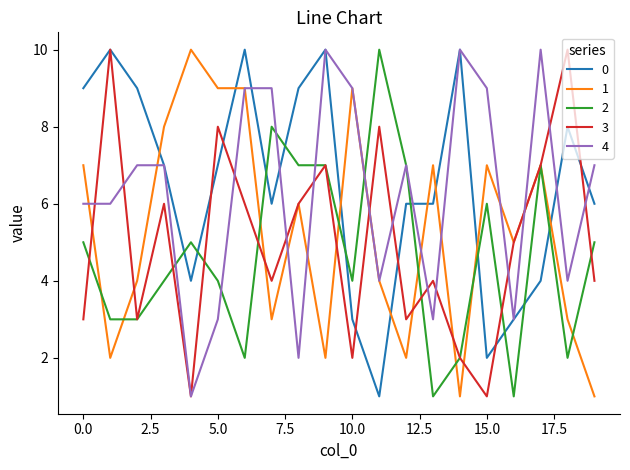

What is the greatest value displayed?

10